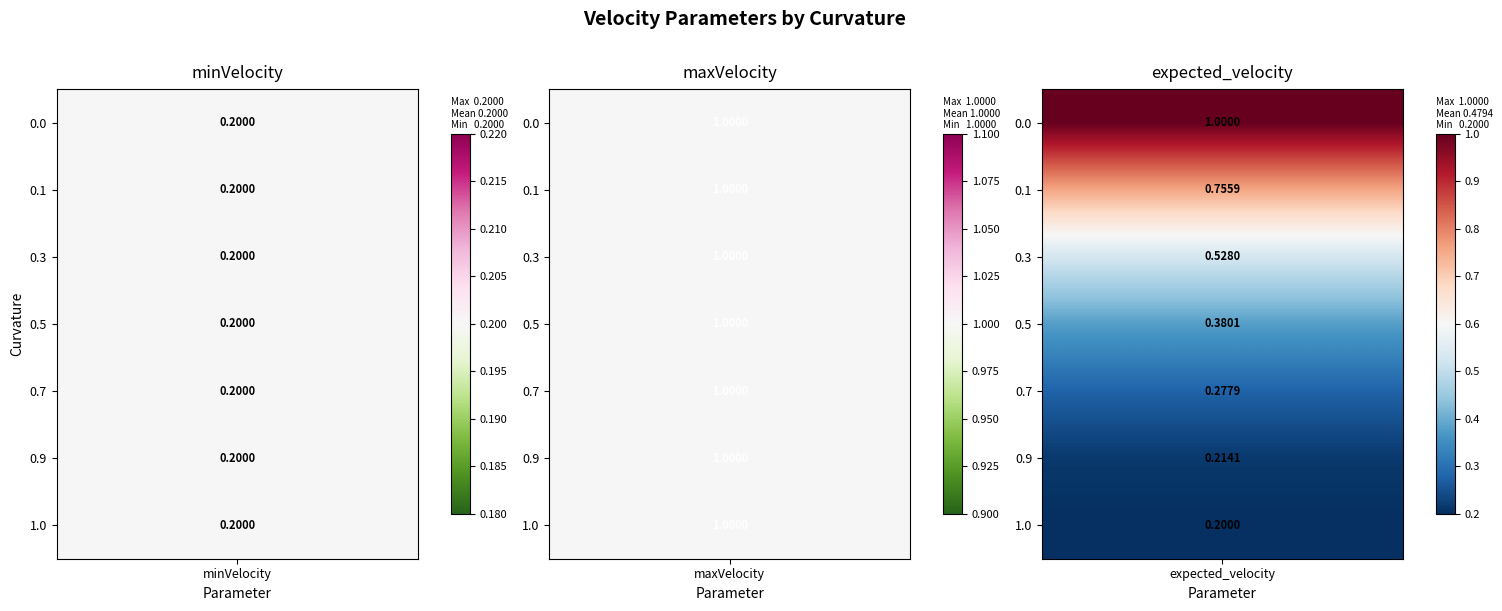

What is the maximum value for 0.3?

1.0